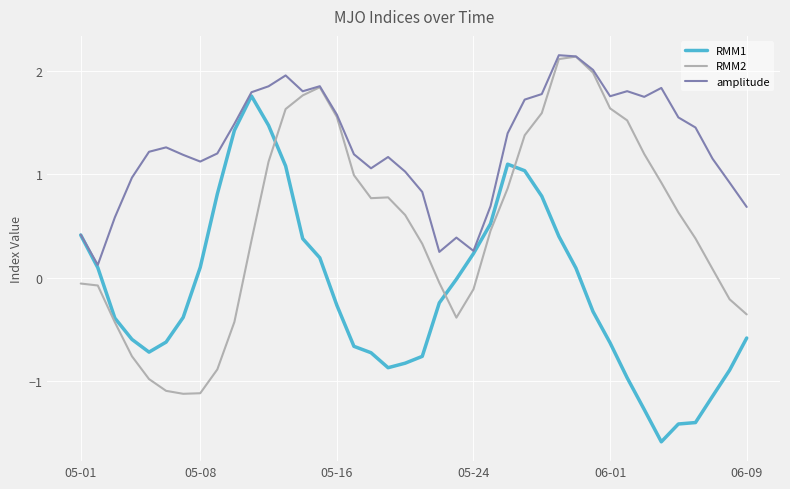

List the series in order of their overall mean, lowest first.

RMM1, RMM2, amplitude